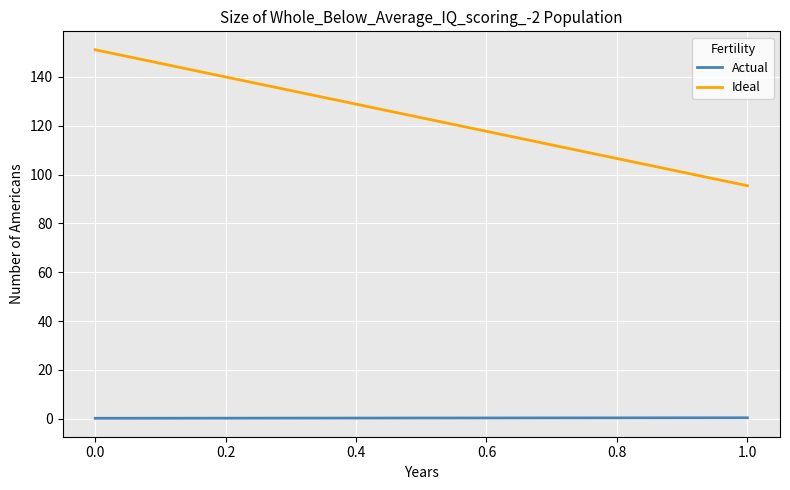

Reading left to right, list all the values displayed in this chart.

Actual: 0.2	0.4
Ideal: 151.1	95.5